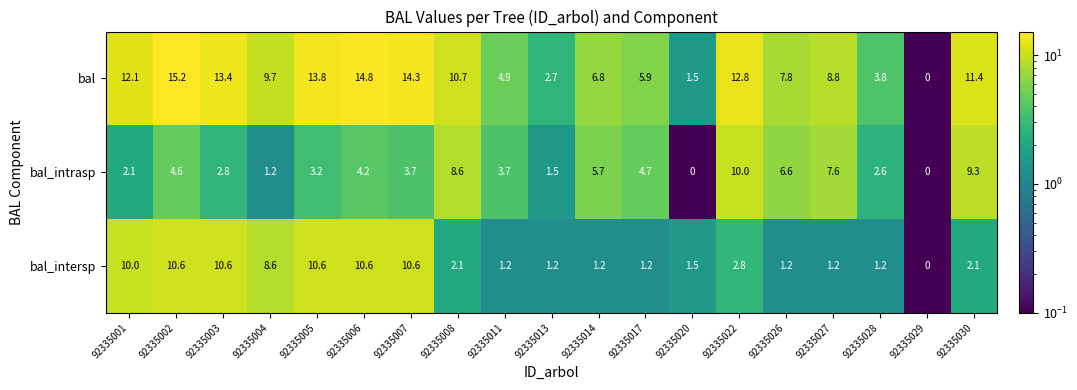

Which series has the largest total across all categories?

bal